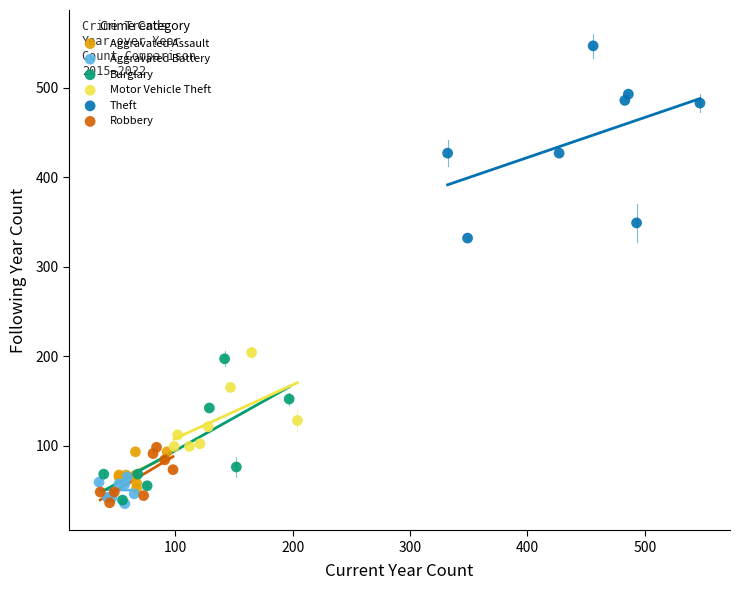

Which series has the largest Y range (max minus min)?

Theft